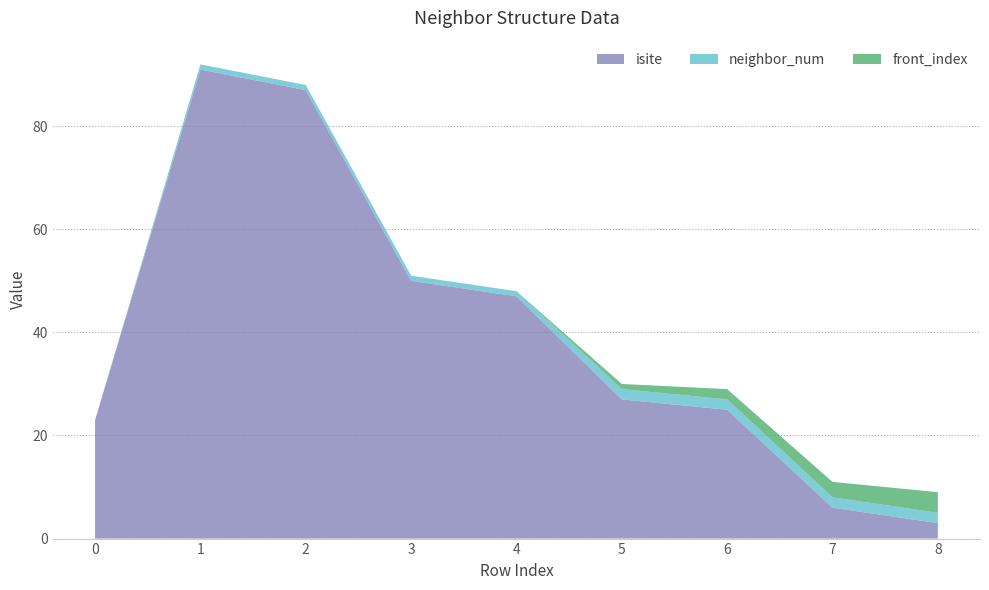

Reading left to right, transcribe all the data shown in this chart.

isite: 23	91	87	50	47	27	25	6	3
neighbor_num: 0	1	1	1	1	2	2	2	2
front_index: 0	0	0	0	0	1	2	3	4